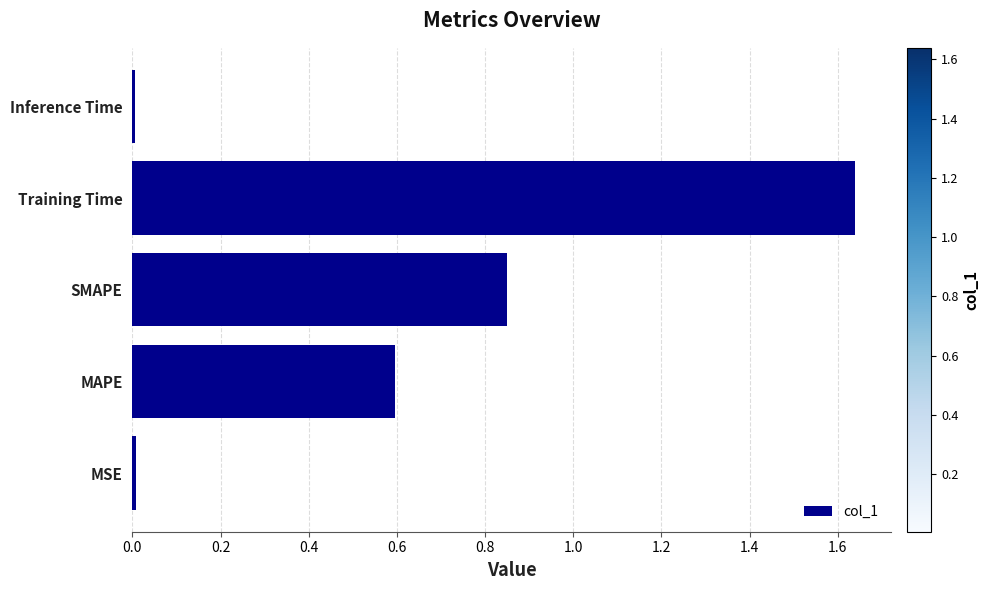

The value at MAPE is 0.9. True or false?

False